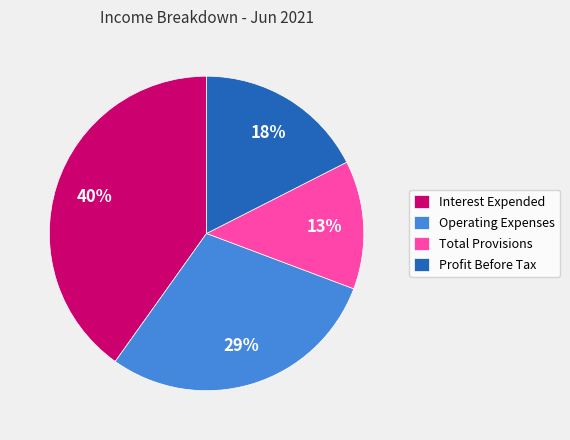

What is the ratio of the value at Operating Expenses to the value at Interest Expended?

0.7